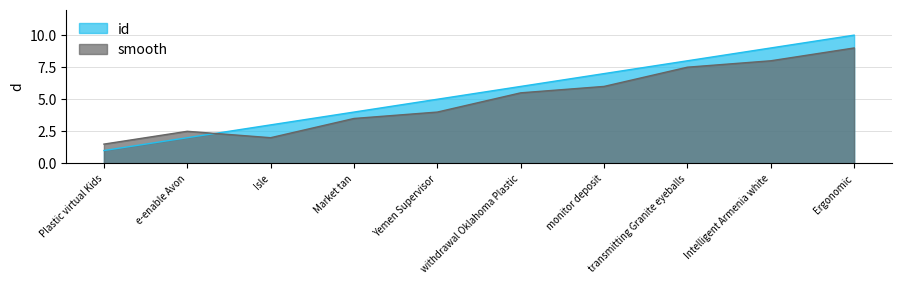

Between e-enable Avon and withdrawal Oklahoma Plastic, which is larger?

withdrawal Oklahoma Plastic